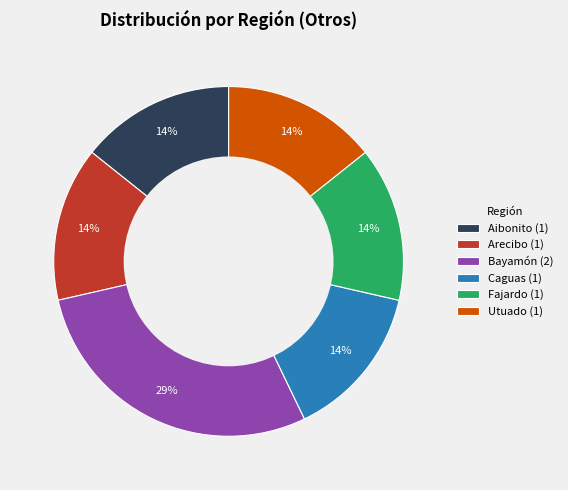

True or false: Bayamón (2) accounts for 29% of the total.

True